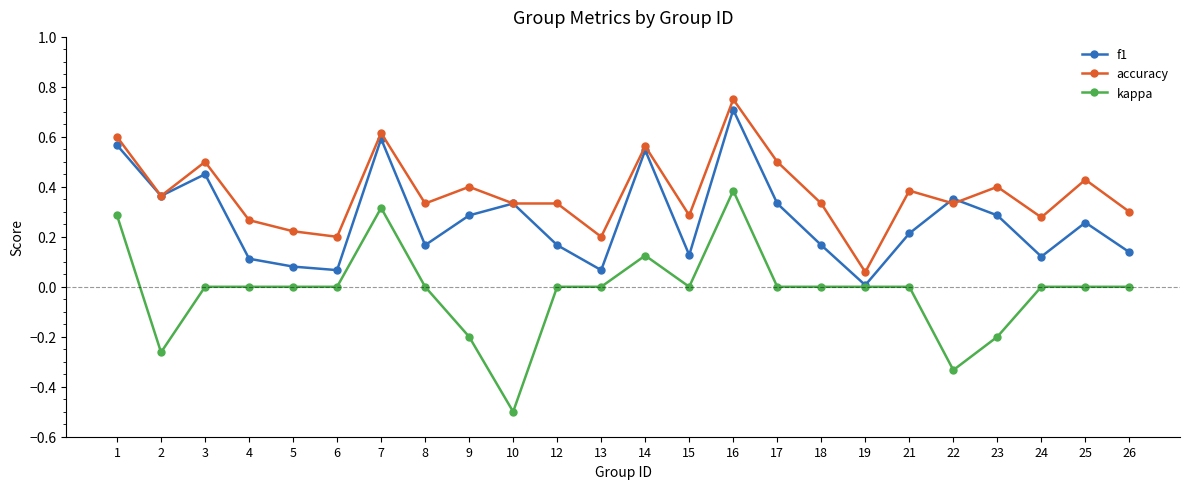

What is the sum of all kappa values?

-0.4